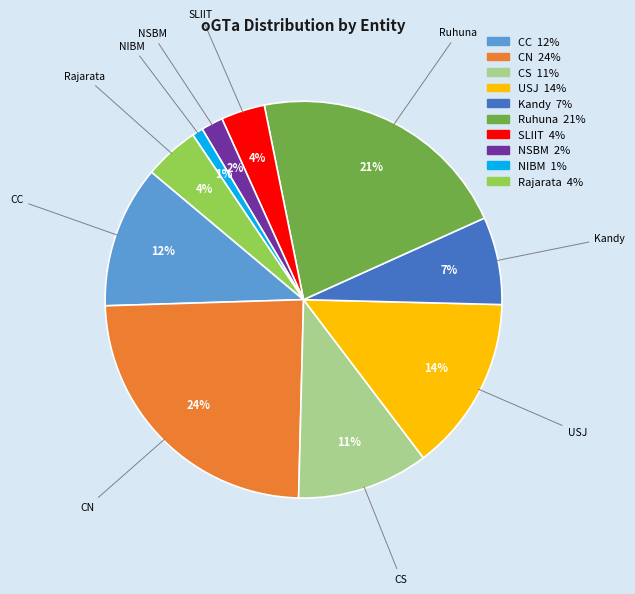

Which category has the biggest portion of the pie?

CN